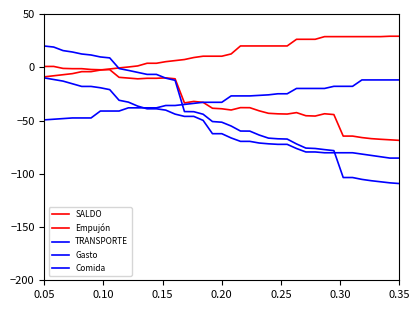

After their last crossing, which series has the higher values: SALDO or Gasto?

SALDO